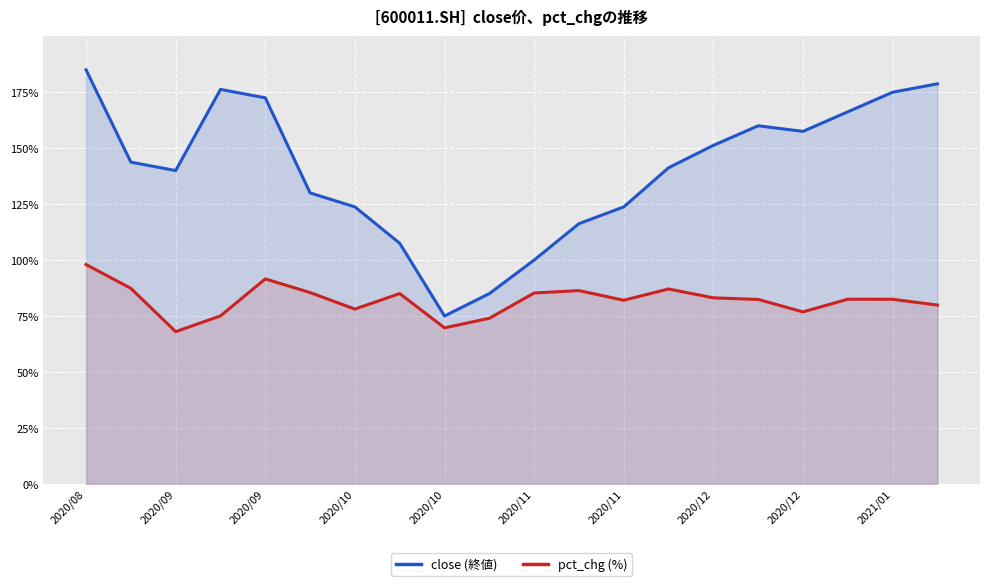

True or false: close (終値) and pct_chg (%) intersect in this chart.

False